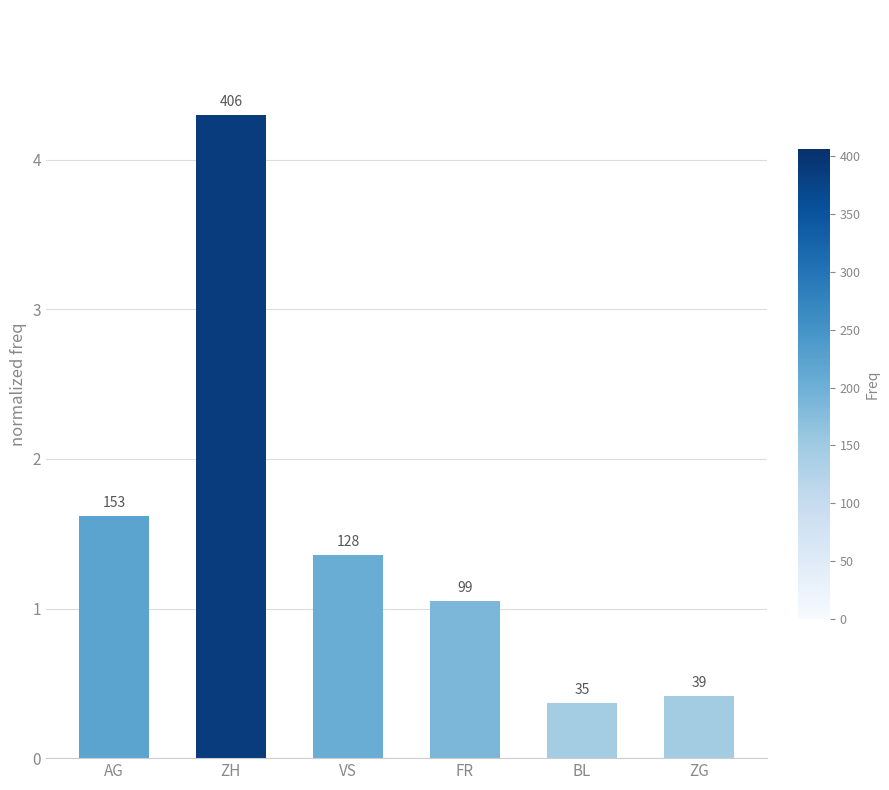

How many bars are there in total?

6